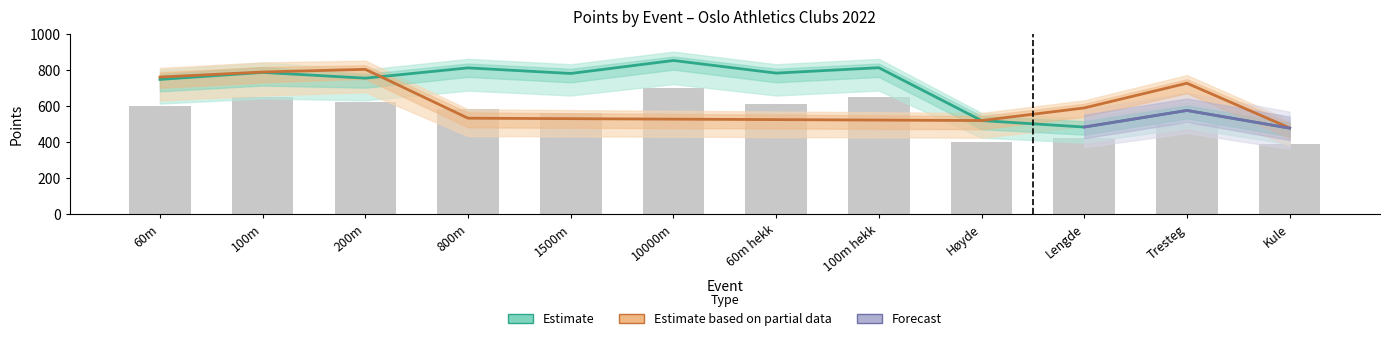

Reading left to right, transcribe all the data shown in this chart.

746	785	753	810	779	851	781	811	518	482	574	476